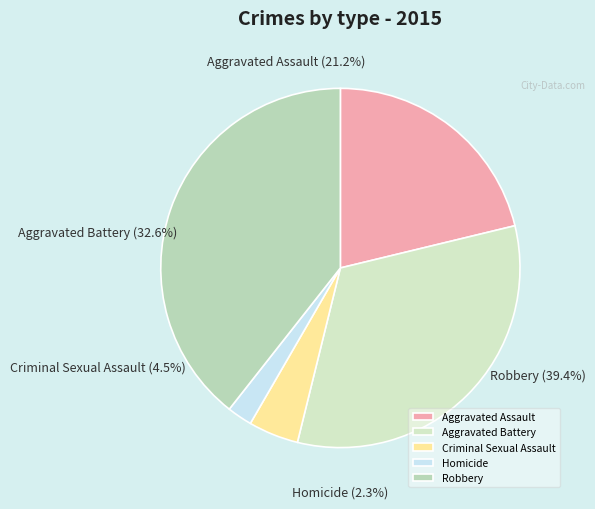

What portion of the pie excludes Homicide?

97.7%